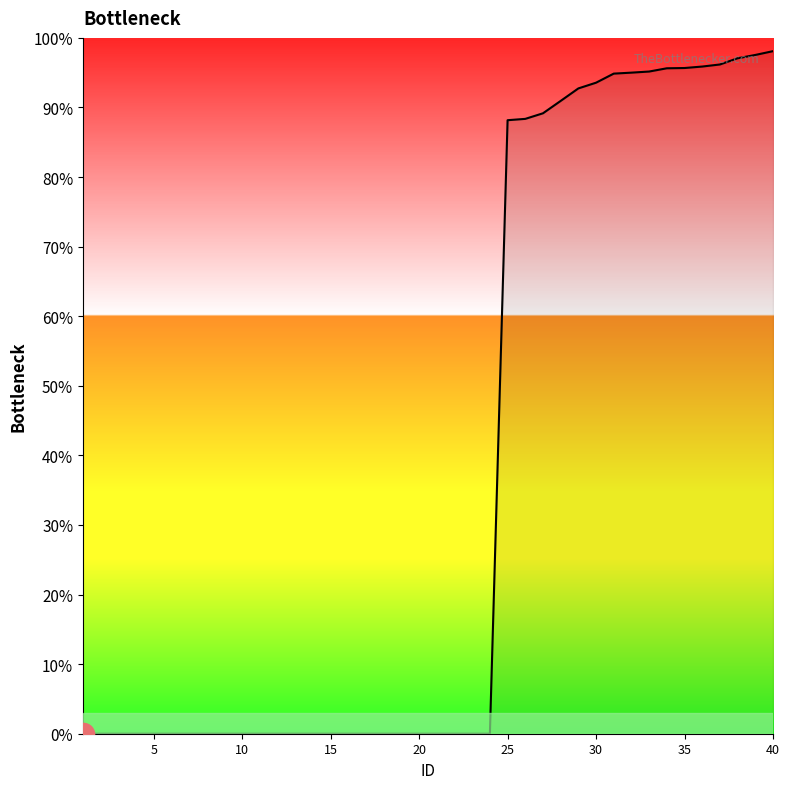

What is the greatest value displayed?

98.1